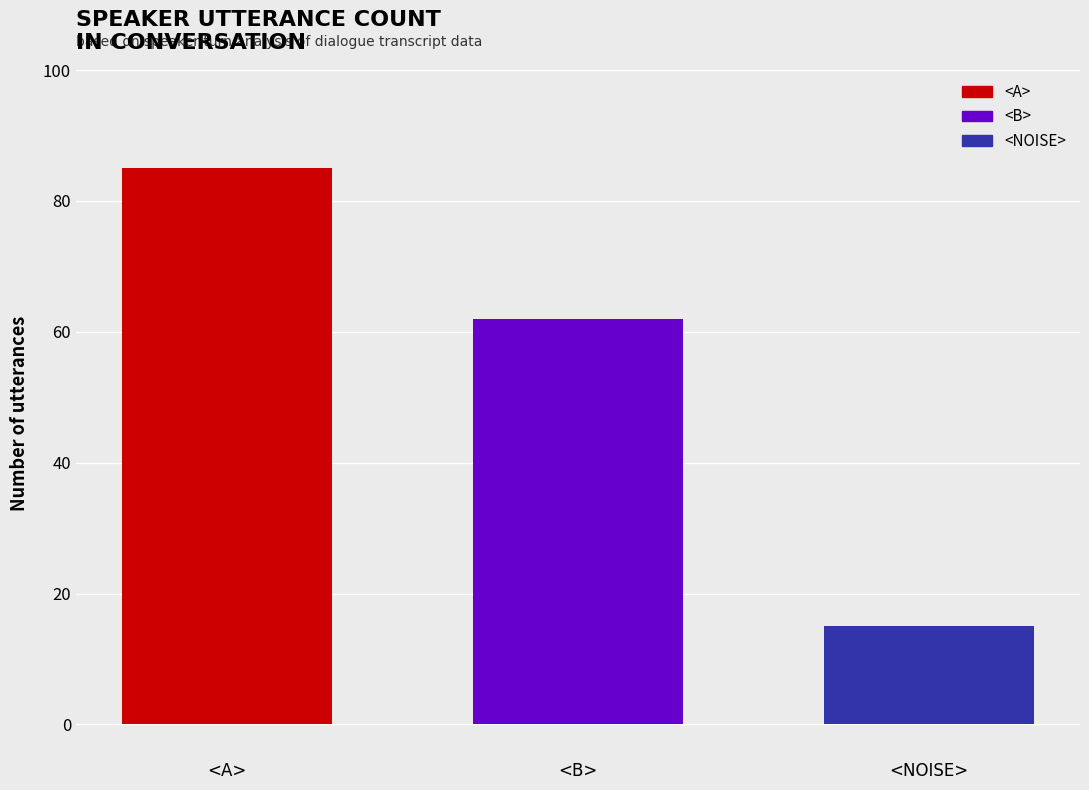

Rank the series at <B> from highest to lowest value.

<A>, <B>, <NOISE>